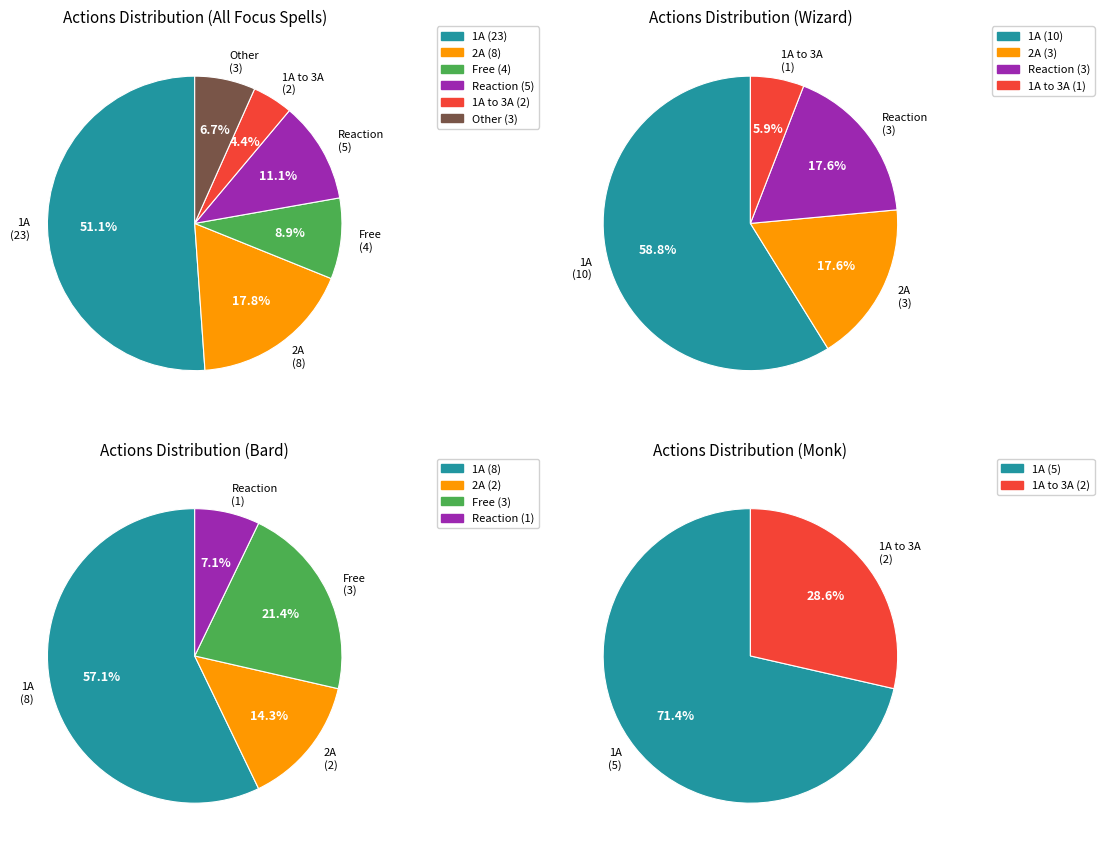

What is the ratio of the value at 1A to the value at 2A?

2.9